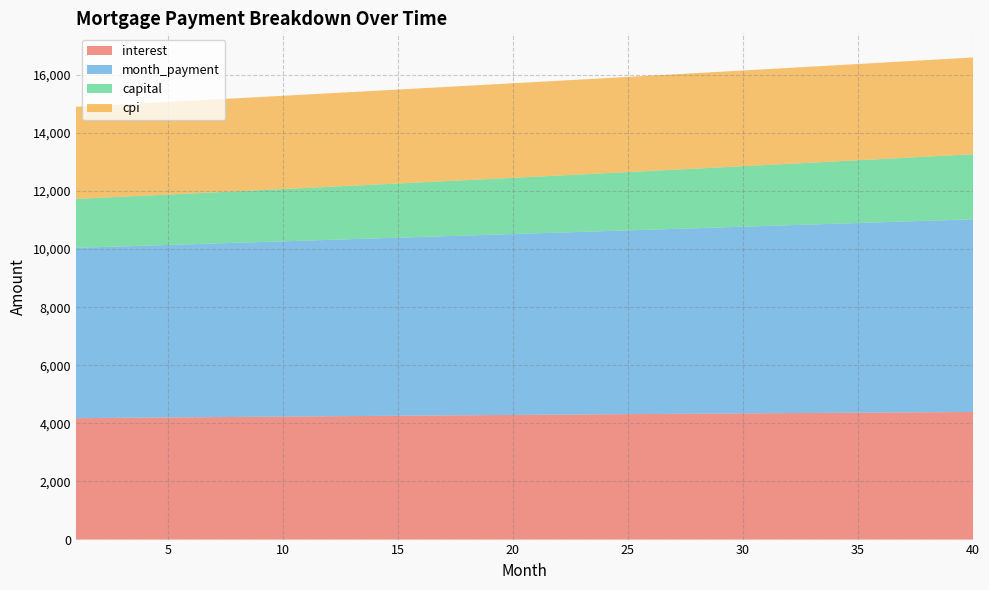

Reading left to right, what are all the values shown in this chart?

interest: 4179.9	4186.1	4192.2	4198.3	4204.4	4210.5	4216.5	4222.5	4228.5	4234.4	4240.3	4246.2	4252.0	4257.8	4263.5	4269.2	4274.9	4280.5	4286.1	4291.6	4297.1	4302.5	4308.0	4313.3	4318.7	4323.9	4329.2	4334.4	4339.5	4344.6	4349.7	4354.7	4359.6	4364.5	4369.4	4374.2	4378.9	4383.6	4388.3	4392.9
month_payment: 5864.4	5883.0	5901.6	5920.3	5939.0	5957.9	5976.7	5995.6	6014.6	6033.7	6052.8	6072.0	6091.2	6110.5	6129.8	6149.2	6168.7	6188.2	6207.8	6227.5	6247.2	6267.0	6286.8	6306.8	6326.7	6346.8	6366.9	6387.0	6407.2	6427.5	6447.9	6468.3	6488.8	6509.3	6529.9	6550.6	6571.4	6592.2	6613.1	6634.0
capital: 1684.6	1696.9	1709.4	1722.0	1734.6	1747.3	1760.2	1773.1	1786.1	1799.3	1812.5	1825.8	1839.2	1852.7	1866.3	1880.0	1893.9	1907.8	1921.8	1935.9	1950.1	1964.5	1978.9	1993.4	2008.1	2022.8	2037.7	2052.6	2067.7	2082.9	2098.2	2113.6	2129.2	2144.8	2160.6	2176.4	2192.4	2208.5	2224.8	2241.1
cpi: 3171.4	3176.0	3180.7	3185.3	3189.9	3194.5	3199.0	3203.5	3208.0	3212.5	3216.9	3221.3	3225.7	3230.0	3234.3	3238.6	3242.9	3247.1	3251.3	3255.5	3259.6	3263.7	3267.8	3271.8	3275.8	3279.8	3283.7	3287.6	3291.5	3295.3	3299.1	3302.9	3306.6	3310.3	3313.9	3317.5	3321.1	3324.6	3328.1	3331.5